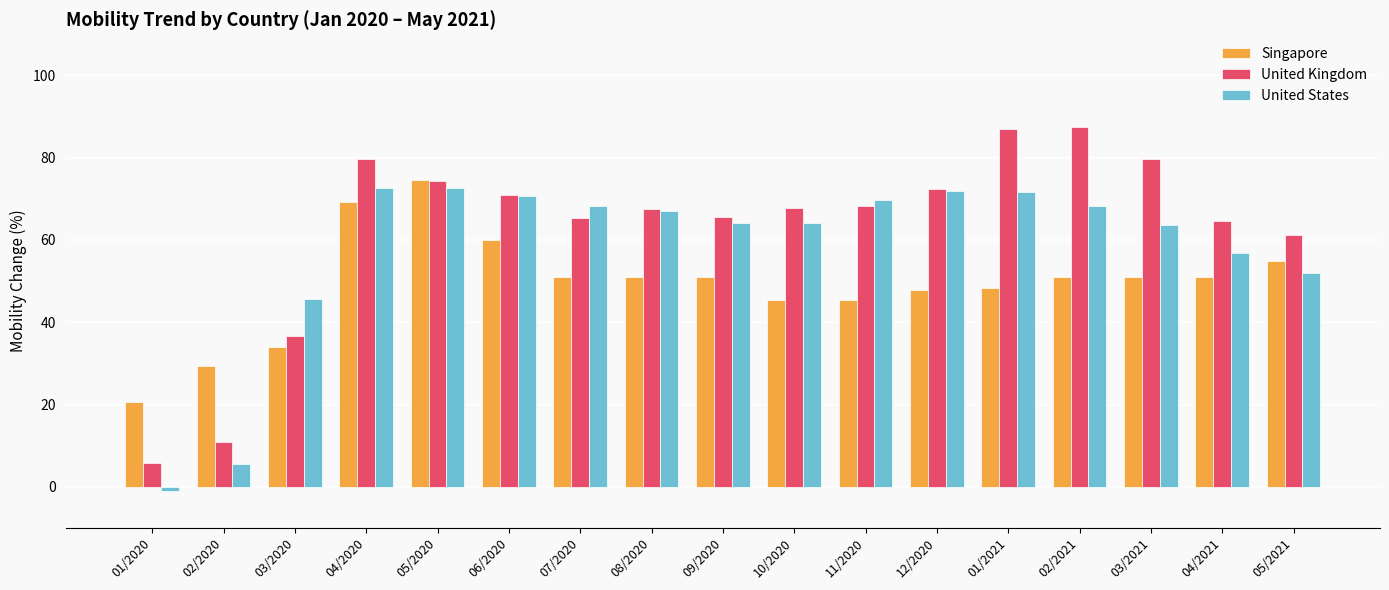

At 03/2020, list the series in order from largest to smallest.

United States, United Kingdom, Singapore